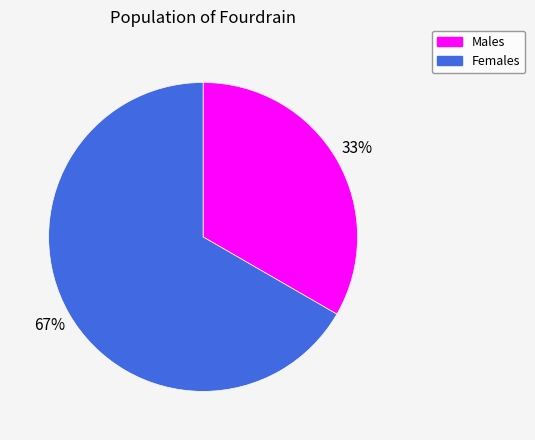

Does any single category account for the majority?

Yes